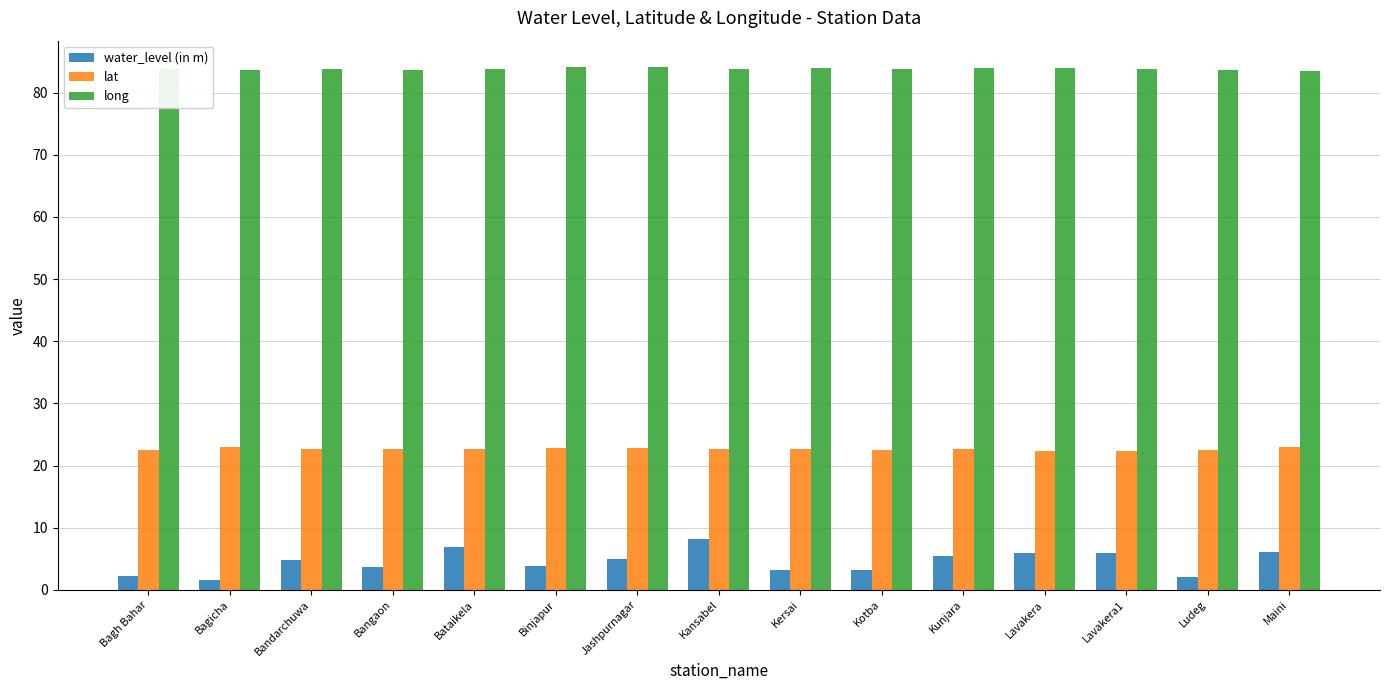

What is the maximum value shown in the chart?

84.1